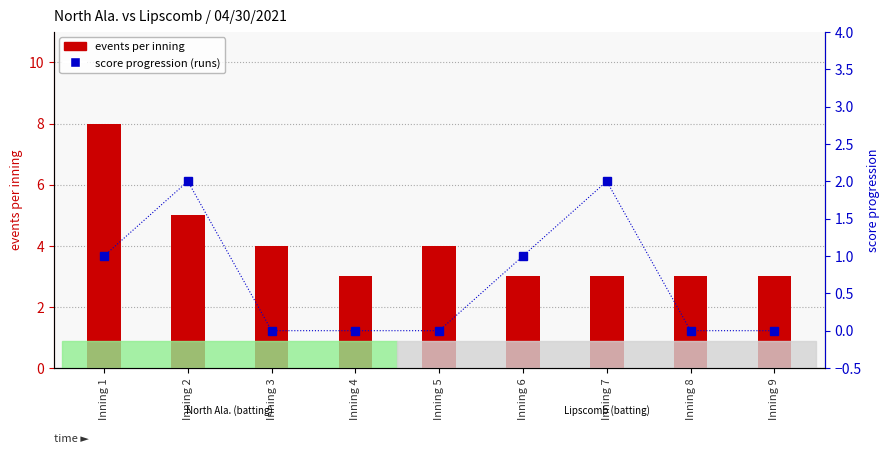

Reading right to left, what are all the values shown in this chart?

events per inning: Inning 9=3	Inning 8=3	Inning 7=3	Inning 6=3	Inning 5=4	Inning 4=3	Inning 3=4	Inning 2=5	Inning 1=8
score progression: Inning 9=0	Inning 8=0	Inning 7=2	Inning 6=1	Inning 5=0	Inning 4=0	Inning 3=0	Inning 2=2	Inning 1=1